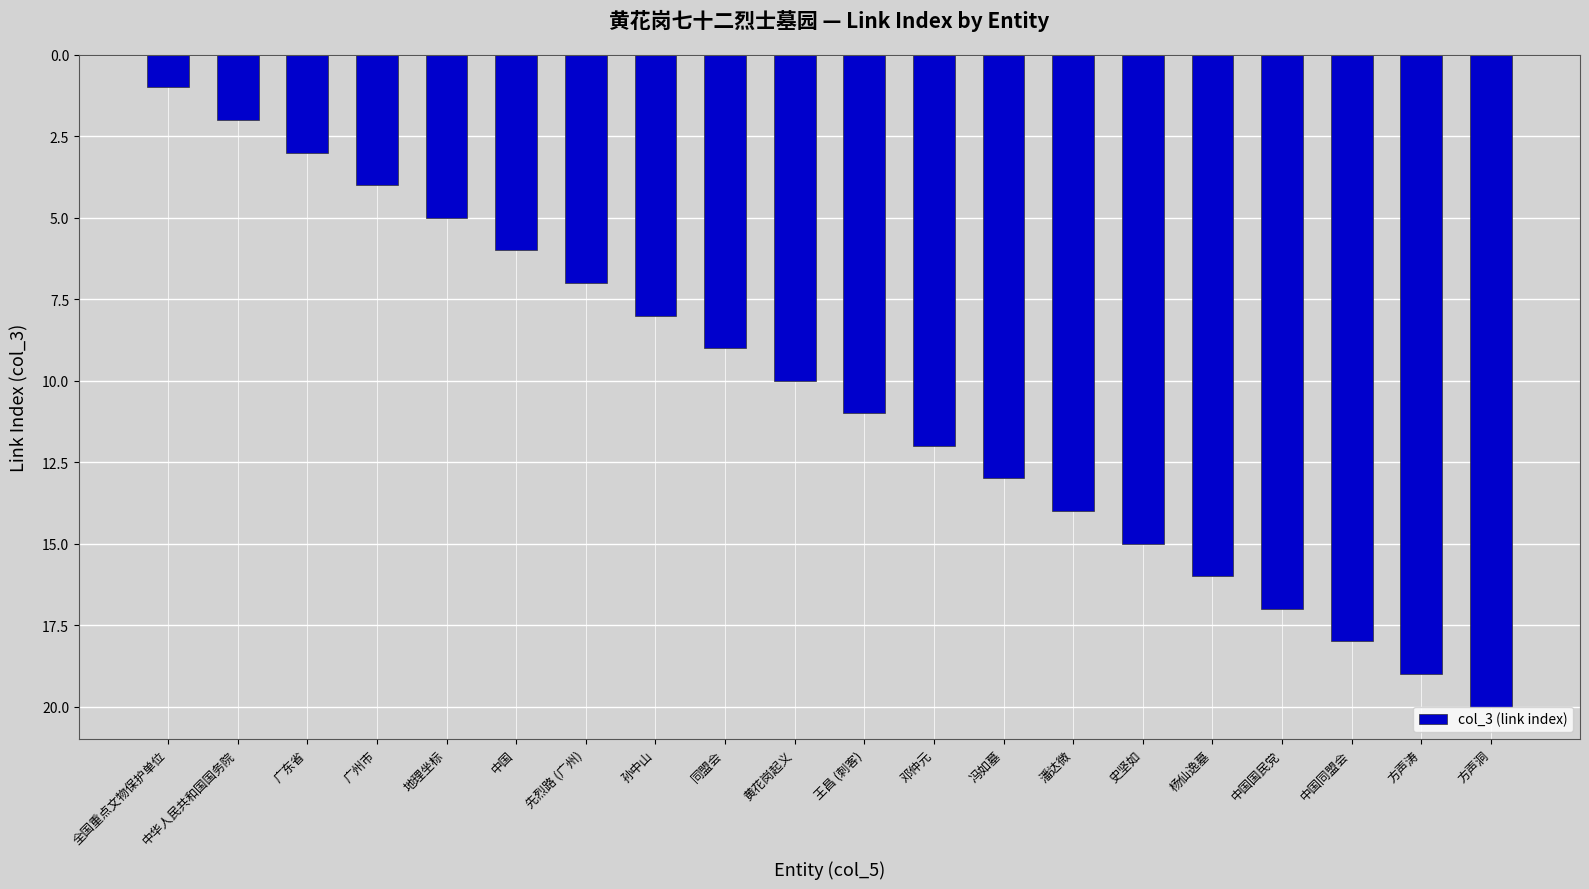

How many data points are less than 11?

10